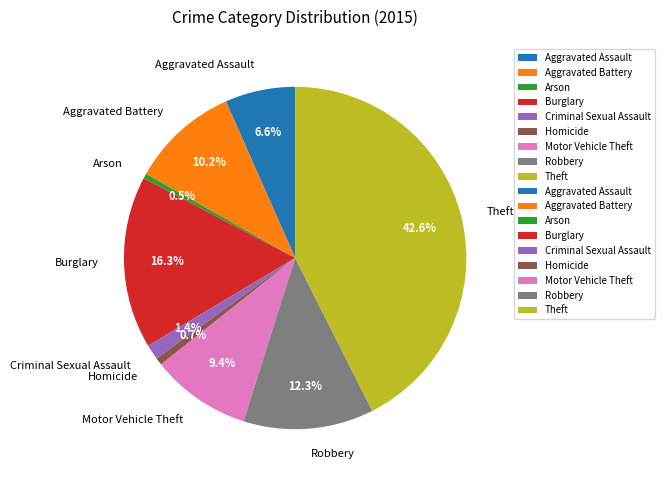

How many slices are in this pie chart?

9